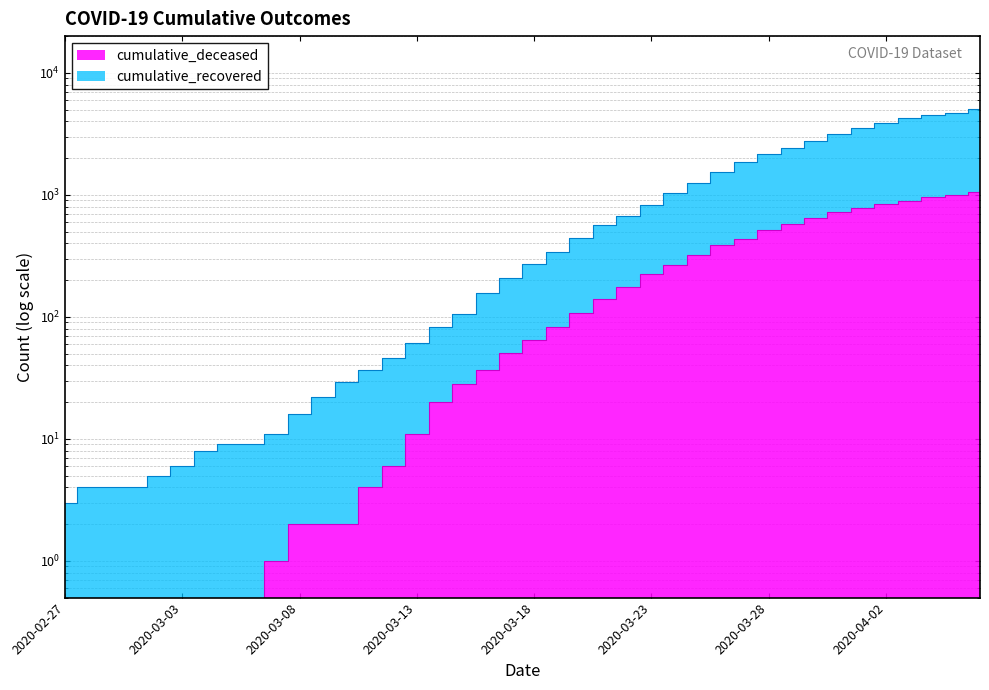

True or false: cumulative_recovered has a value of 5 at 2020-02-29.

False